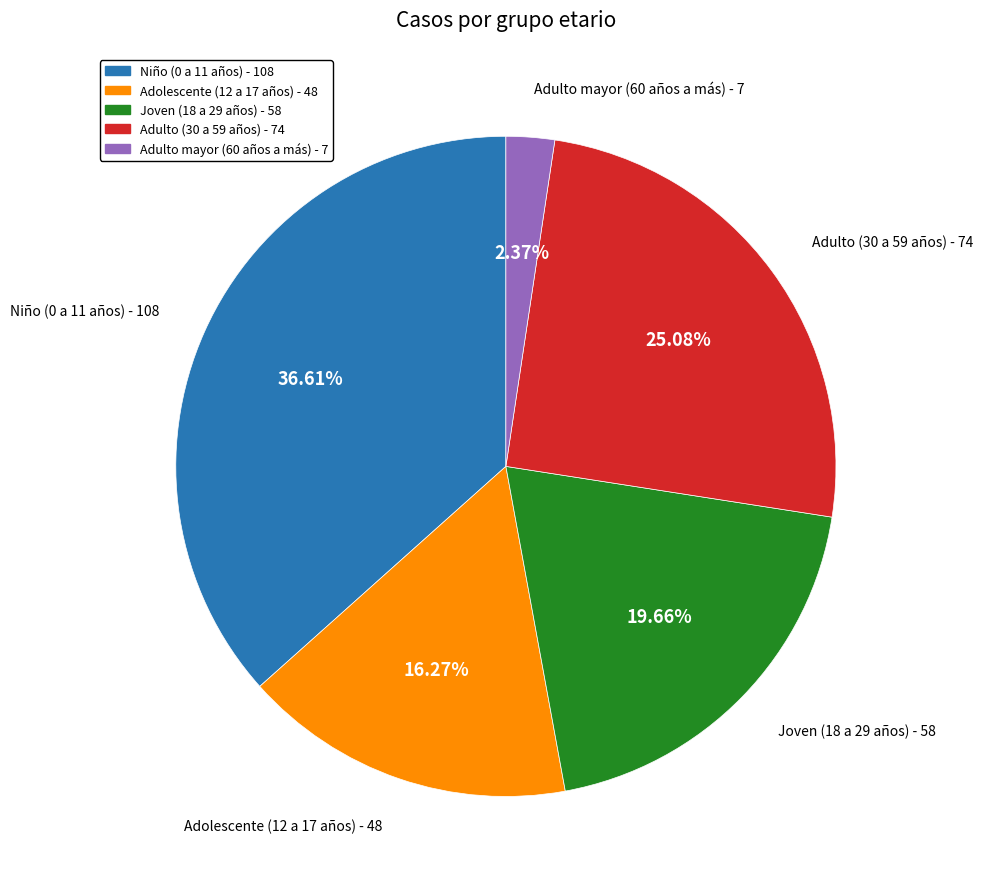

To the nearest percent, what is the difference between the largest and smallest slice percentages?

34%